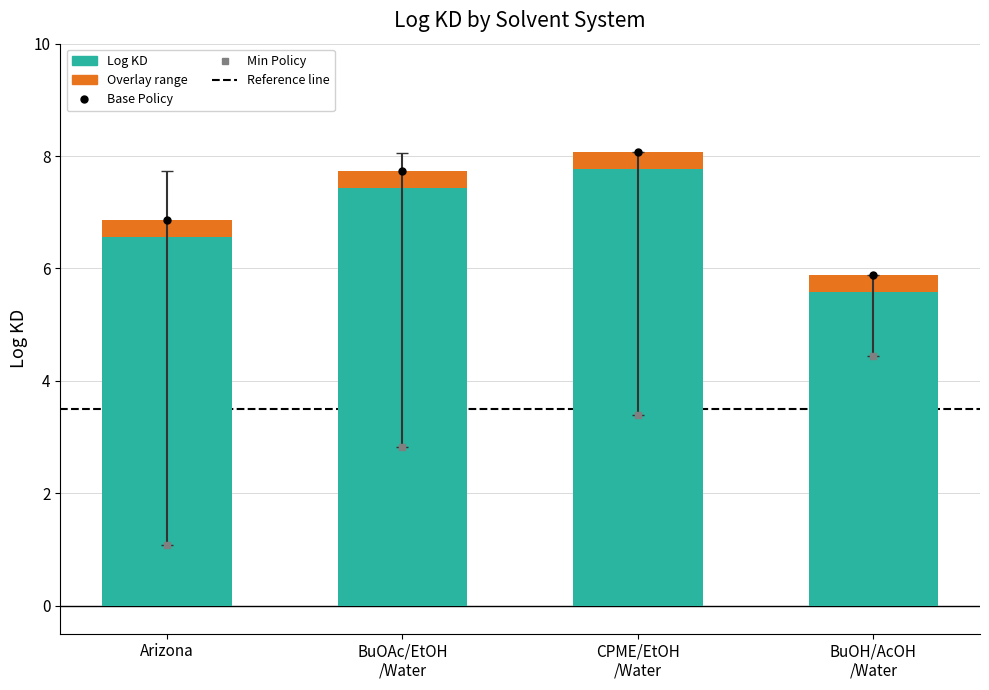

What is the label of the 3rd bar from the left?

CPME/EtOH
/Water